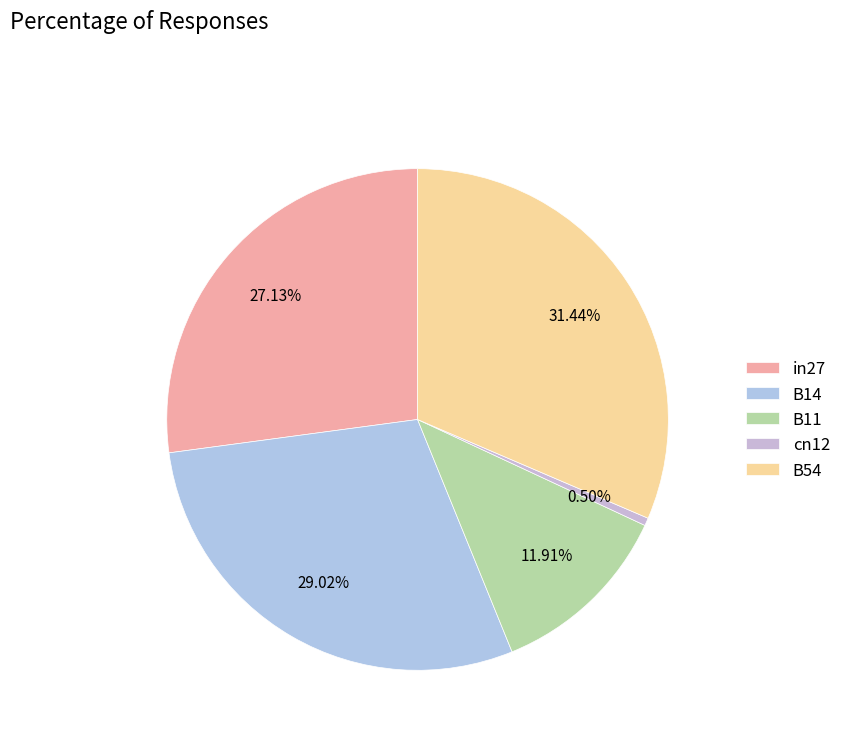

To the nearest percent, what is the difference between the in27 and cn12 slice percentages?

27%